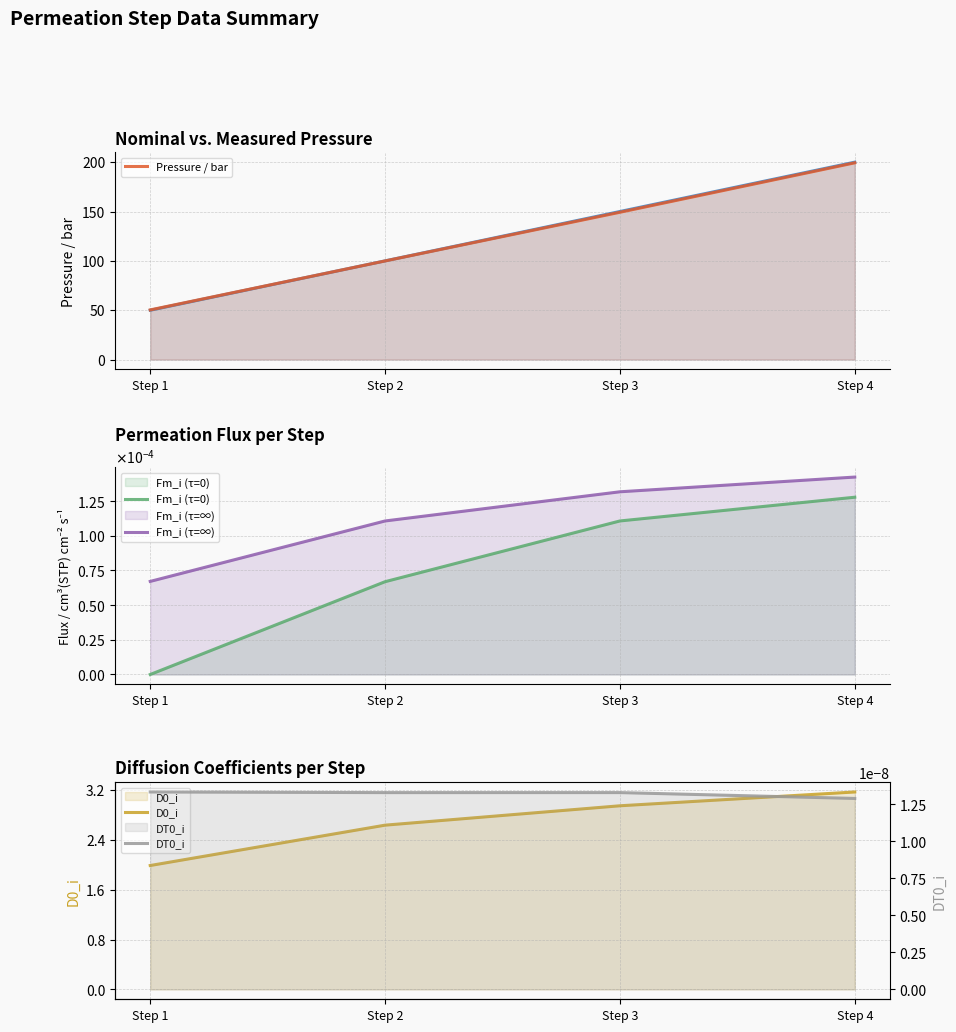

Where is DT0_i nearest to the value 0?

Step 4